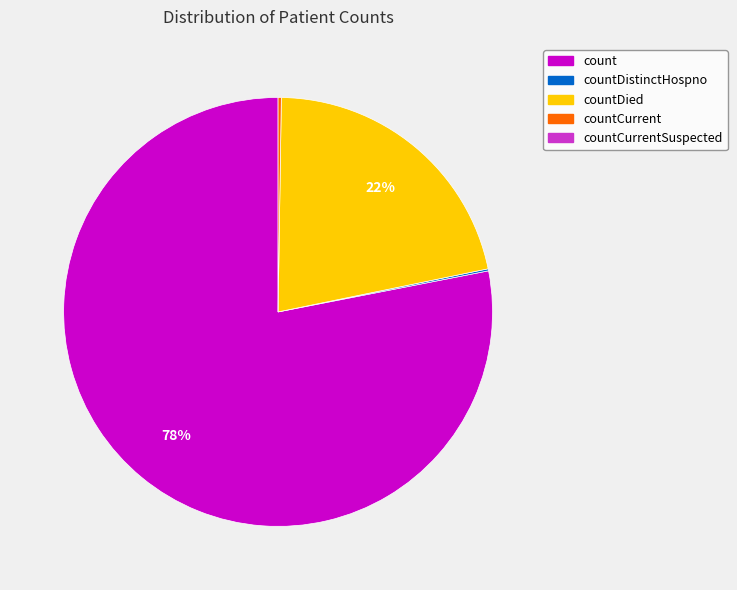

Is there any slice that represents more than half of the pie?

Yes